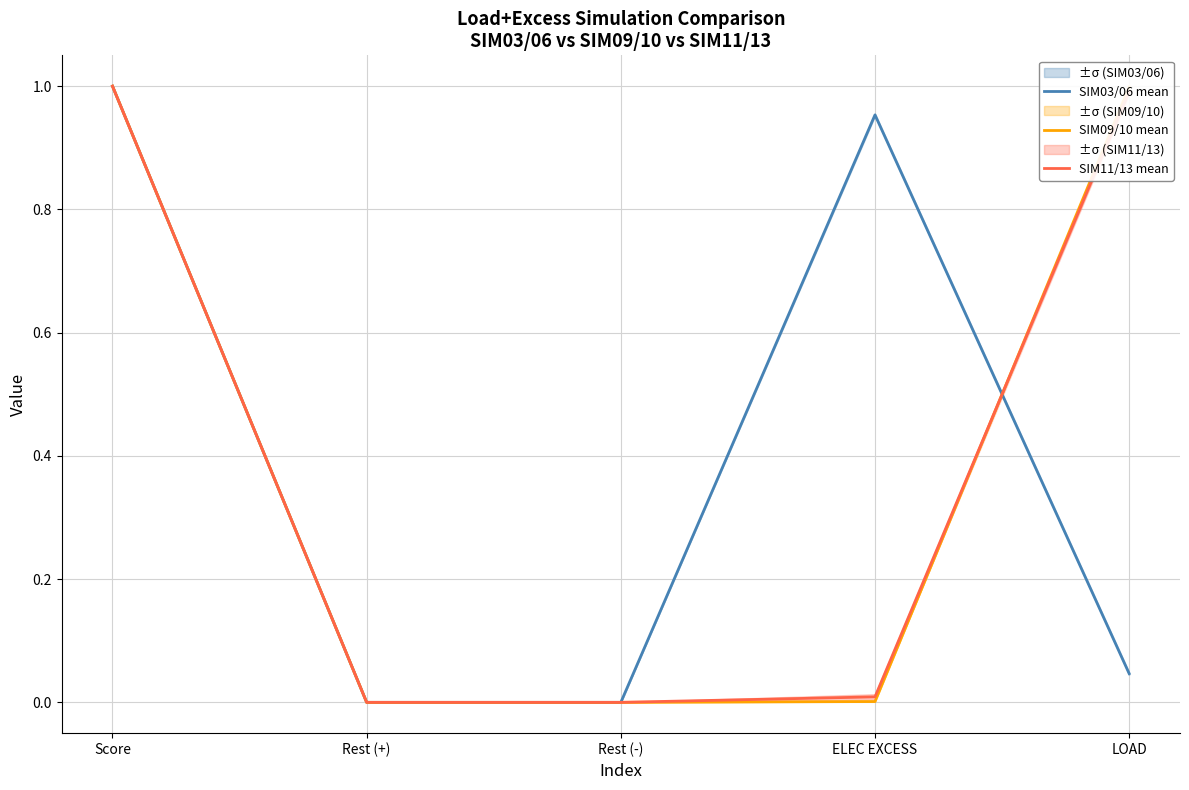

The SIM11/13 mean series shows 0.0 at ELEC EXCESS. True or false?

True